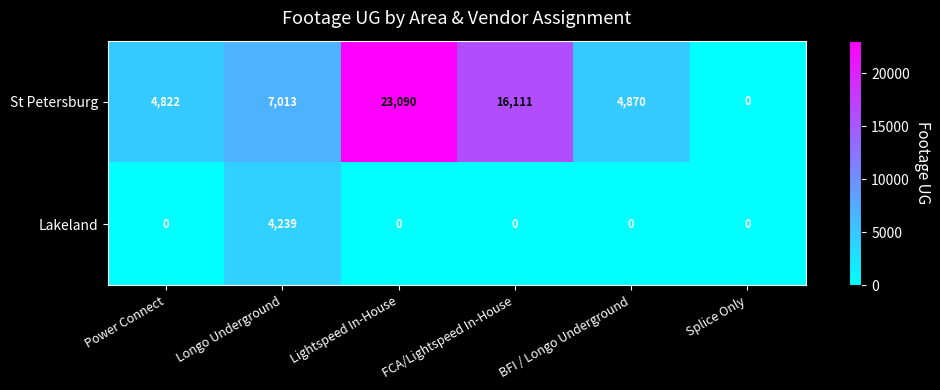

The St Petersburg series shows 16111 at FCA/Lightspeed In-House. True or false?

True